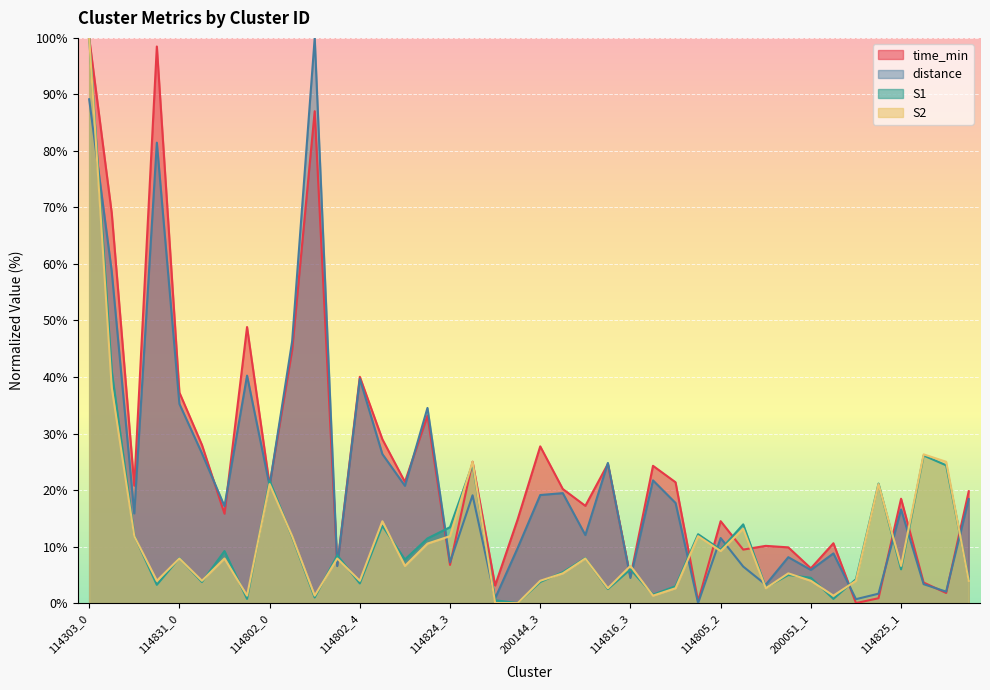

Which series changed the most between 114802_2 and 200051_0?

distance